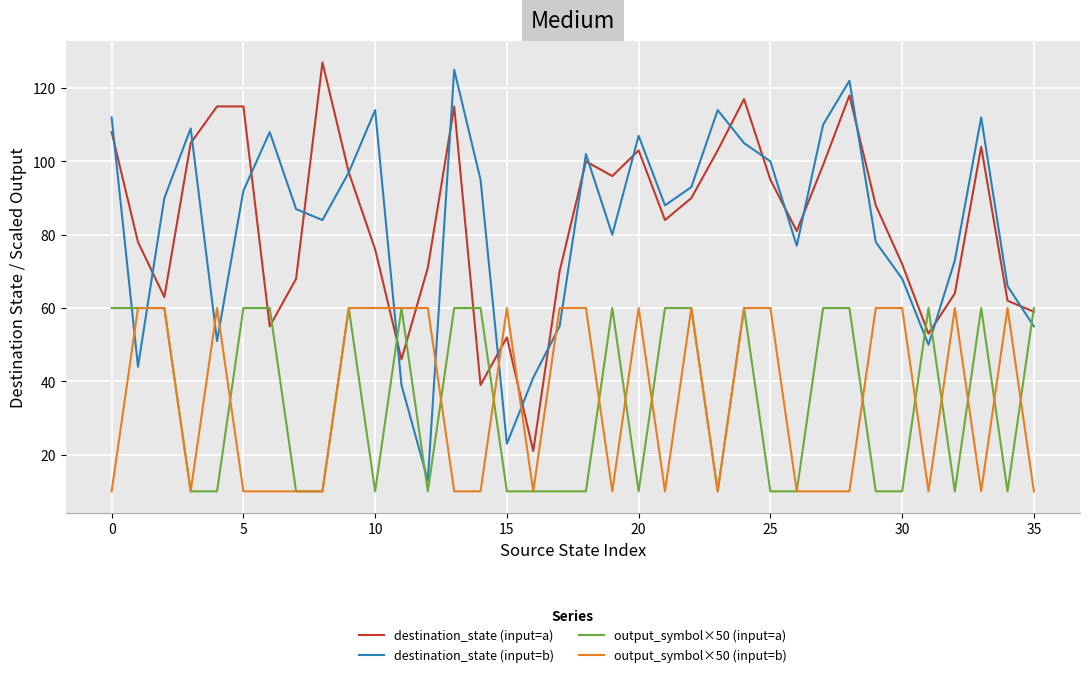

What is the smallest value displayed?

10